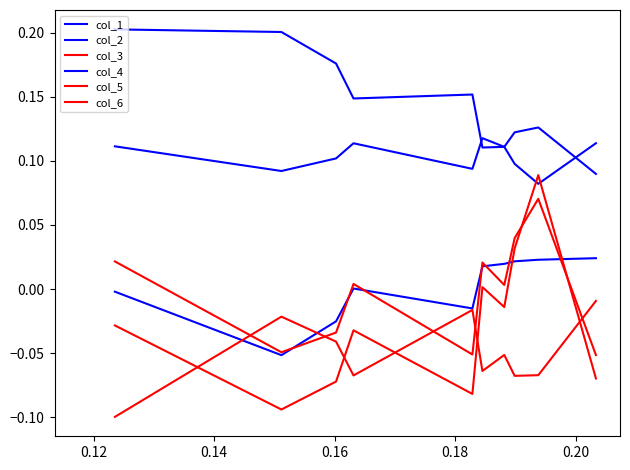

Where is the first local maximum for col_6?

0.16